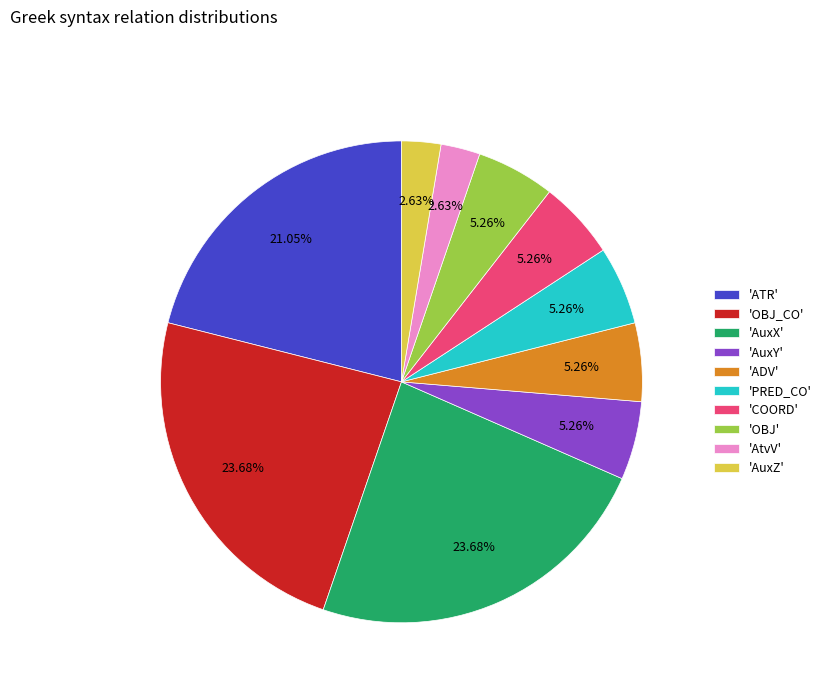

Is the sum of 'COORD' and 'PRED_CO' greater than half?

No